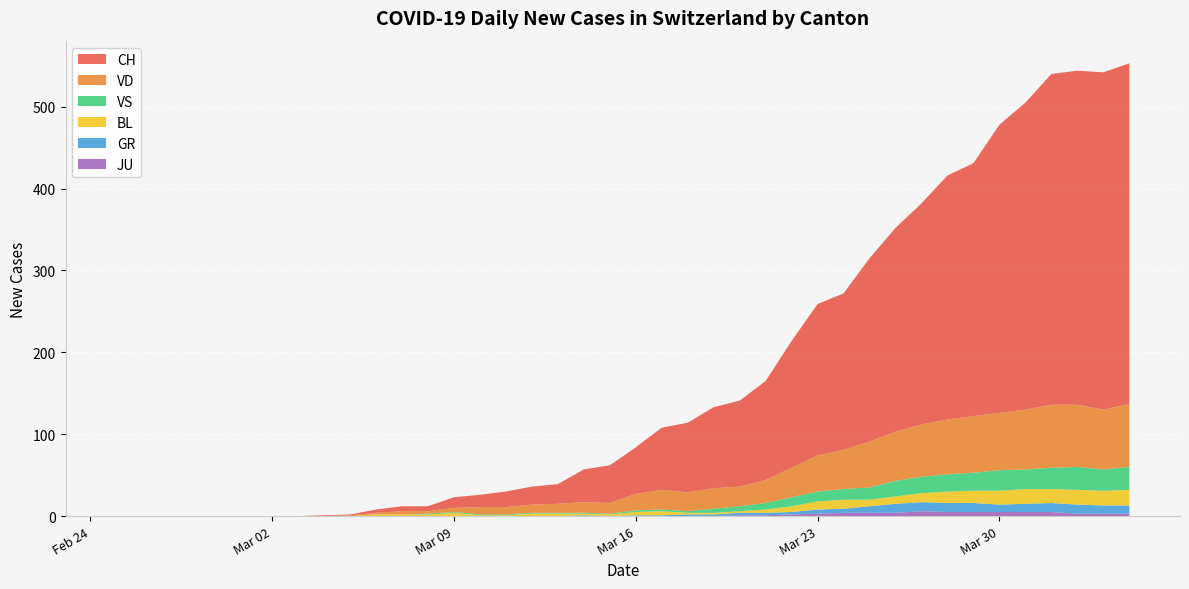

What are all the series names shown in the legend?

CH, VD, VS, BL, GR, JU